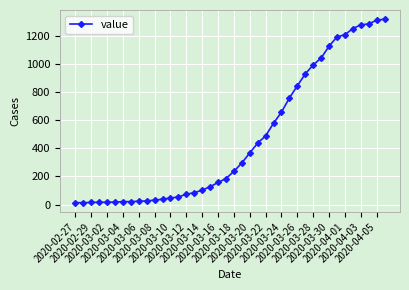

What is the average value?

467